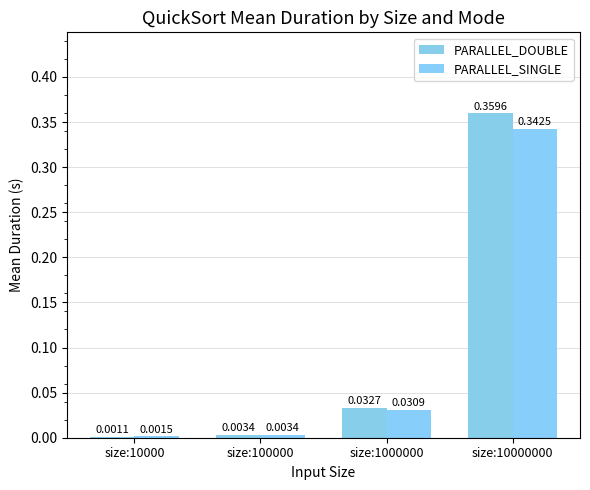

Between size:1000000 and size:100000, which is larger?

size:1000000